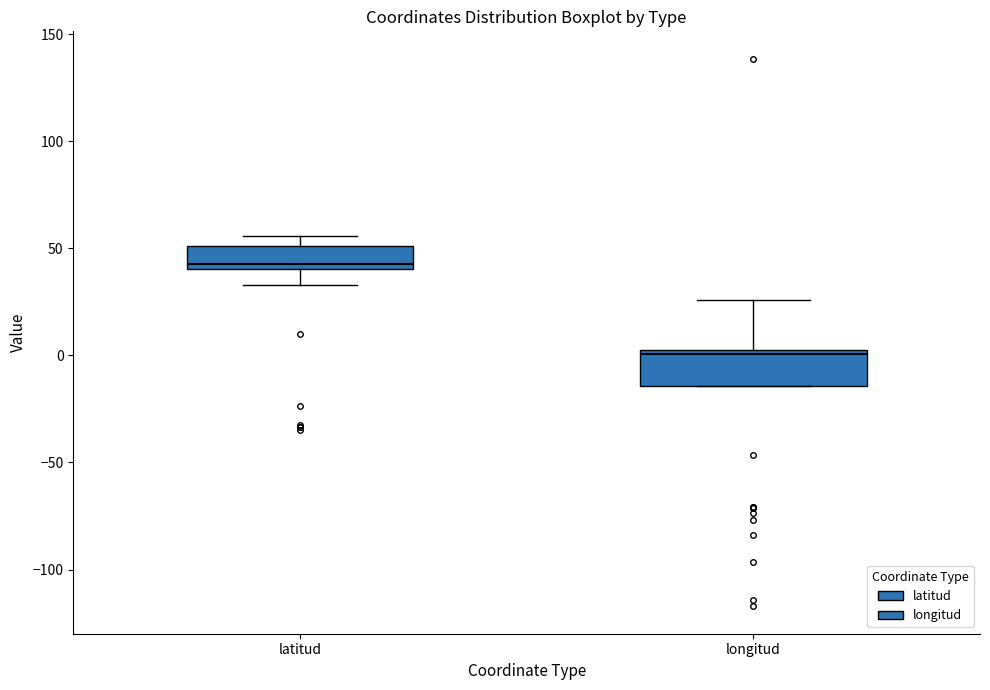

Reading left to right, transcribe this box plot: for each box, give where its median line is, the range the box spans, and where its two whiskers end, as read against the y-axis. The values are not printed on the chart, so give them approximately, as read against the axis.

latitud: median 45, box 40 to 50, whiskers 35 to 55
longitud: median 0, box -15 to 5, whiskers -15 to 25